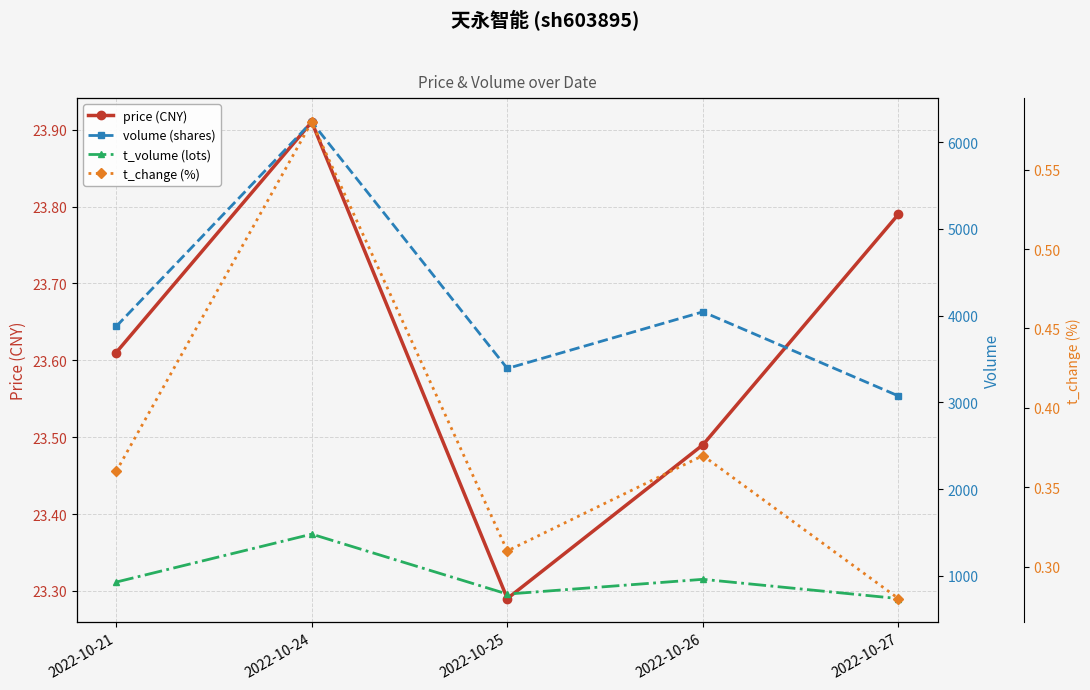

The value of volume (shares) at 2022-10-27 is 1585.4. True or false?

False